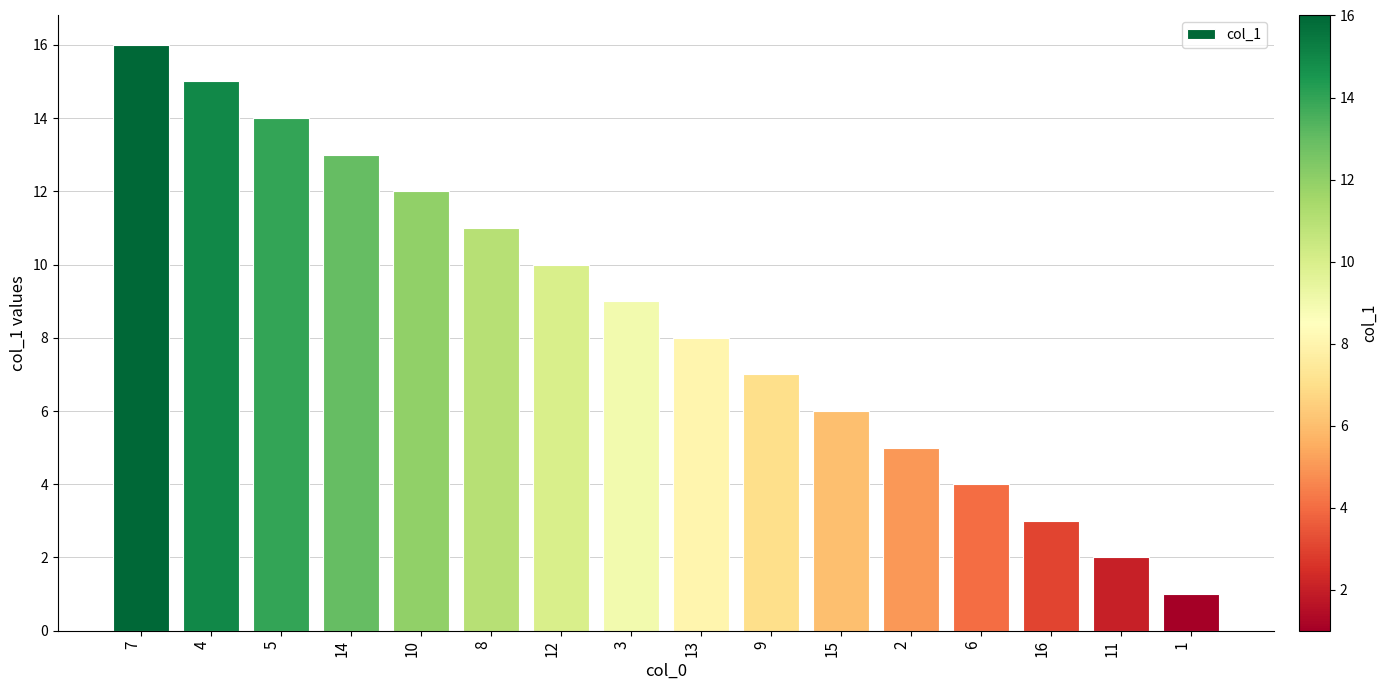

What is the greatest value displayed?

16